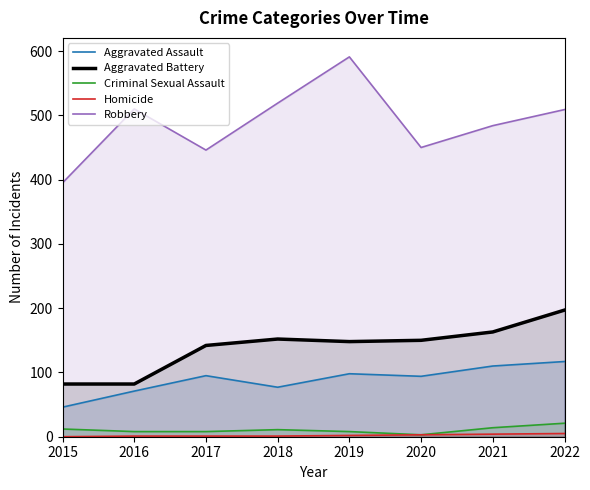

What is the sum of all Aggravated Battery values?

1116